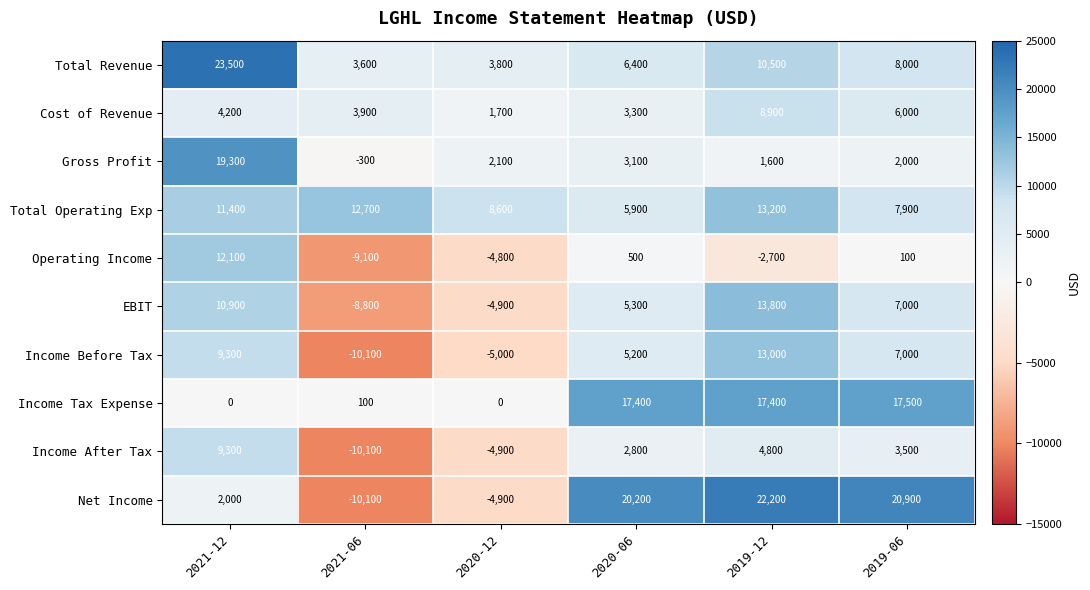

At which label is Cost of Revenue closest to 5300?

2019-06